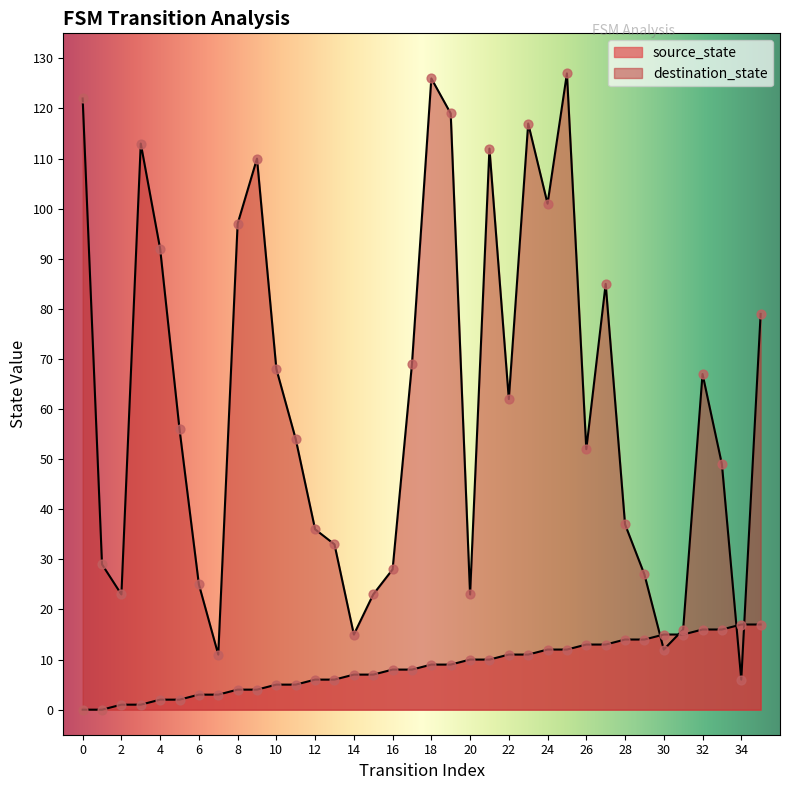

At how many categories does at least one series exceed 5?

36